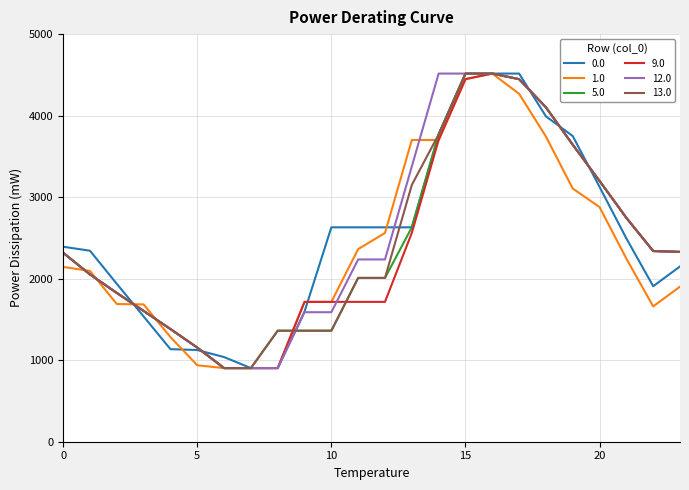

What is the minimum value shown in the chart?

903.2